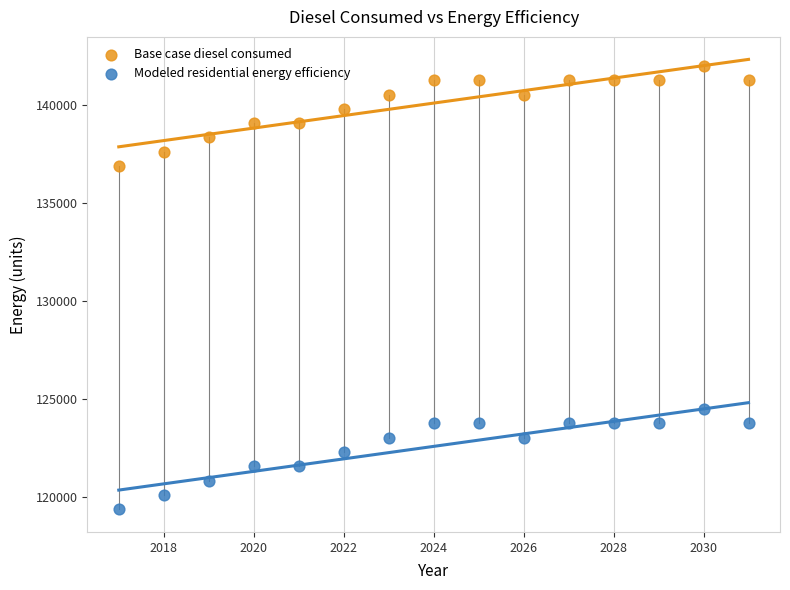

Which series reaches the minimum Y coordinate?

Modeled residential energy efficiency